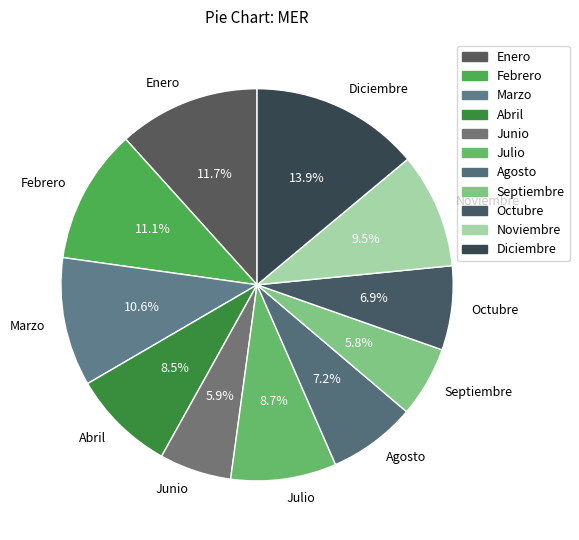

To the nearest percent, what portion does Marzo represent?

11%